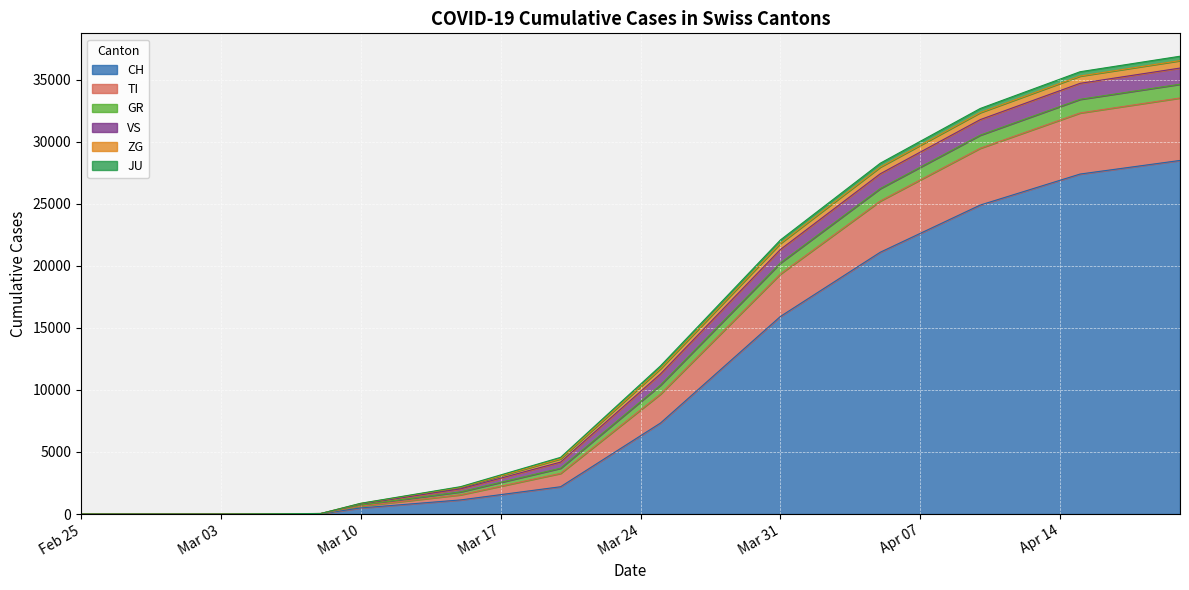

Which series has the largest range (max minus min)?

CH